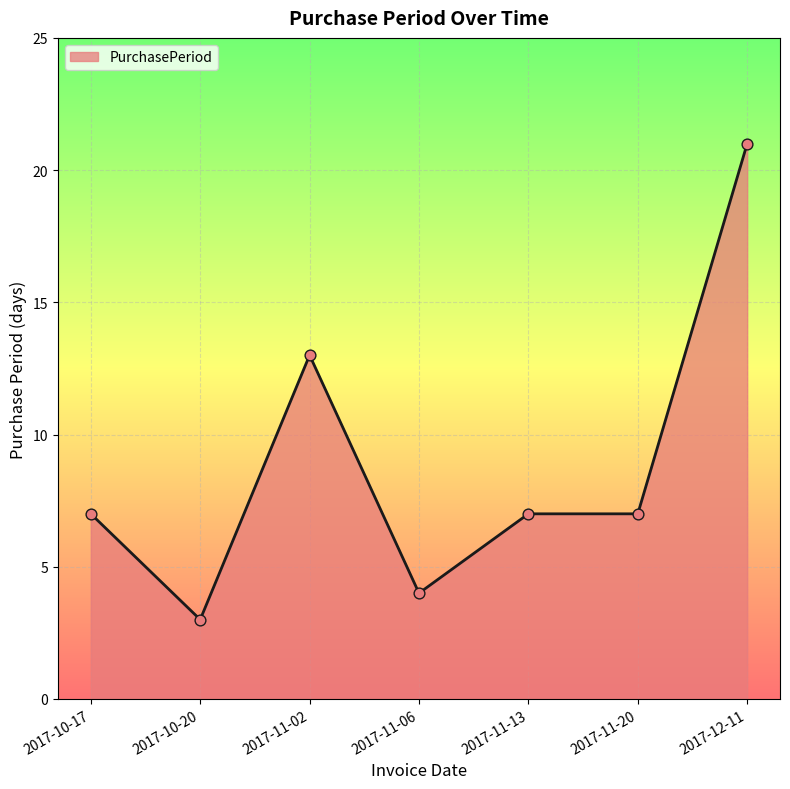

What is the change in value from 2017-11-06 to 2017-11-20?

+3